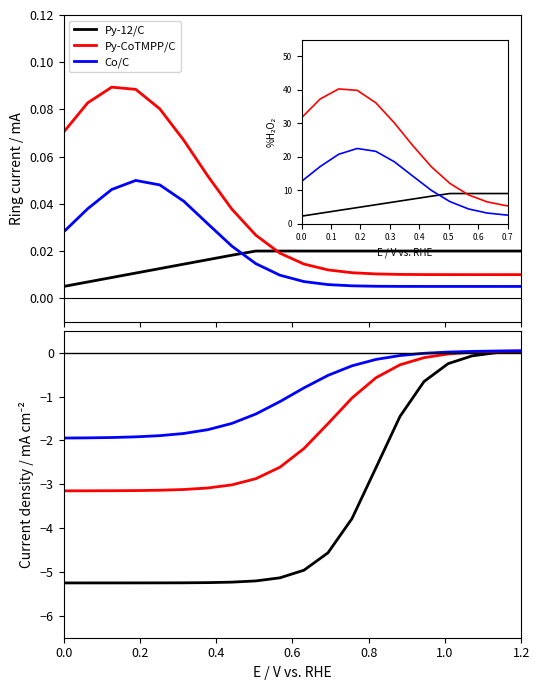

At how many categories does at least one series exceed 0?

4